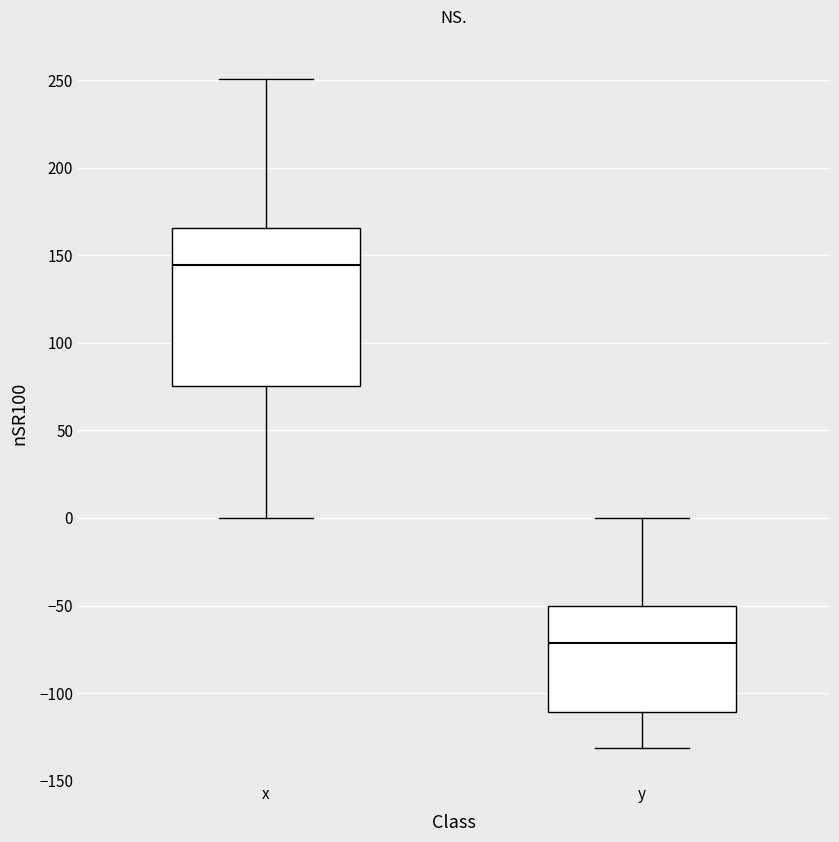

Reading left to right, read every box against the y-axis: the position of its median line, the range the box covers, and the ends of its whiskers. The values are not printed on the chart, so give them approximately, as read against the axis.

x: median 145, box 75 to 165, whiskers 0 to 250
y: median -70, box -110 to -50, whiskers -130 to 0